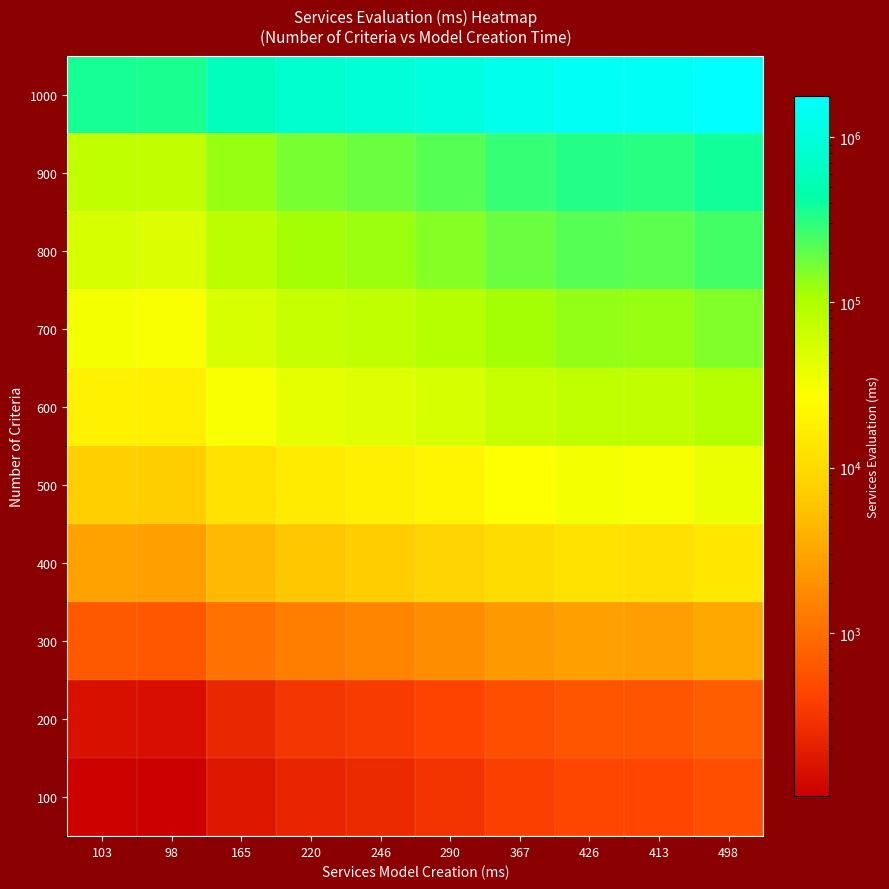

Reading left to right, list all the values displayed in this chart.

100: 103=106.9	98=101.7	165=171.3	220=228.4	246=255.4	290=301.1	367=381.0	426=442.3	413=428.8	498=517.0
200: 103=147.5	98=140.3	165=236.2	220=315.0	246=352.2	290=415.2	367=525.4	426=609.9	413=591.3	498=713.0
300: 103=662.1	98=629.9	165=1060.6	220=1414.1	246=1581.2	290=1864.0	367=2359.0	426=2738.2	413=2654.6	498=3201.0
400: 103=2933.0	98=2790.6	165=4698.5	220=6264.7	246=7005.1	290=8258.0	367=10450.7	426=12130.7	413=11760.5	498=14181.0
500: 103=7592.4	98=7223.9	165=12162.6	220=16216.8	246=18133.4	290=21376.7	367=27052.6	426=31401.7	413=30443.4	498=36709.0
600: 103=18600.4	98=17697.5	165=29796.7	220=39729.0	246=44424.2	290=52370.0	367=66275.2	426=76929.8	413=74582.2	498=89932.0
700: 103=31516.6	98=29986.6	165=50487.7	220=67316.9	246=75272.5	290=88735.9	367=112296.8	426=130350.0	413=126372.2	498=152381.0
800: 103=51683.7	98=49174.7	165=82794.2	220=110392.3	246=123438.7	290=145517.1	367=184154.4	426=213759.6	413=207236.4	498=249888.0
900: 103=77697.6	98=73925.8	165=124467.0	220=165956.0	246=185569.0	290=218760.2	367=276844.8	426=321351.1	413=311544.6	498=375664.0
1000: 103=368623.1	98=350728.8	165=590512.8	220=787350.4	246=880400.9	290=1037871.0	367=1313443.6	426=1524596.7	413=1478071.4	498=1782275.0